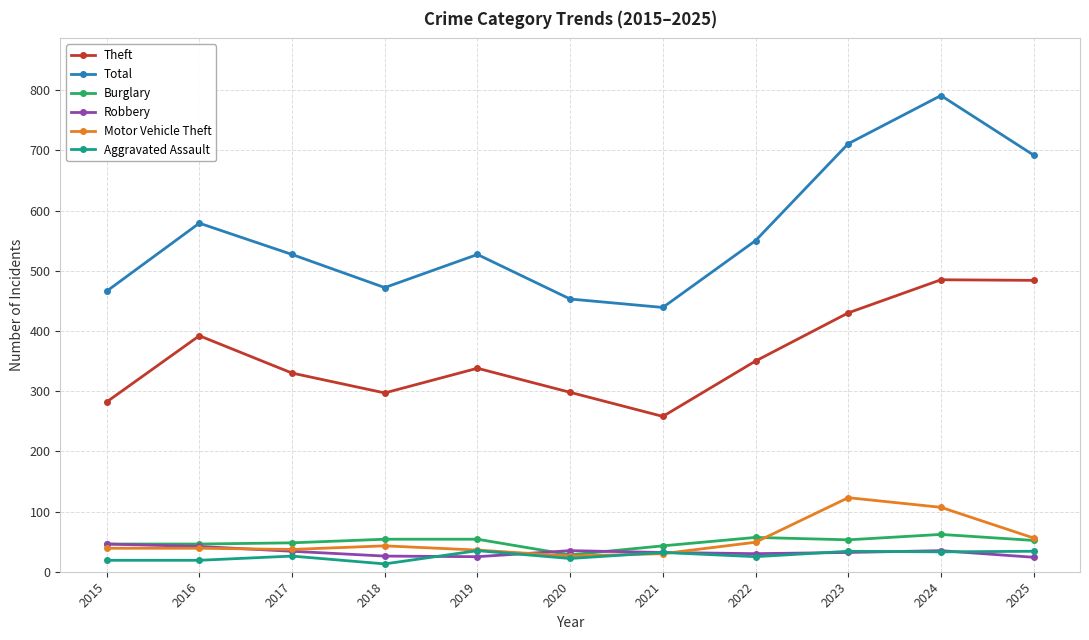

At which category is the sum across all series the highest?

2024